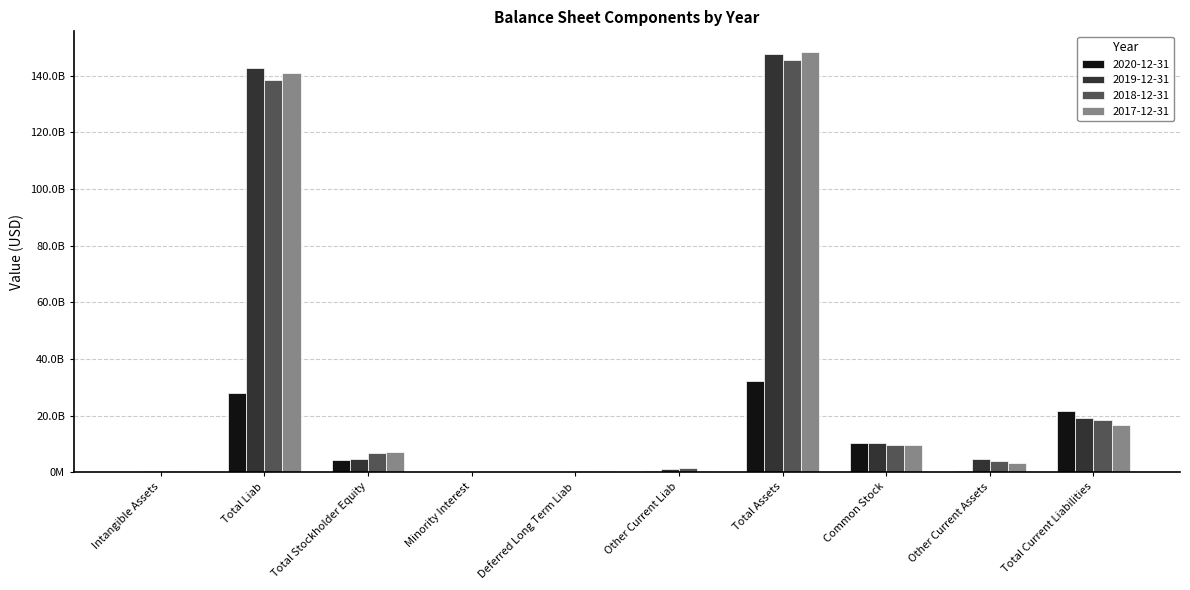

Does the chart contain stacked bars?

No